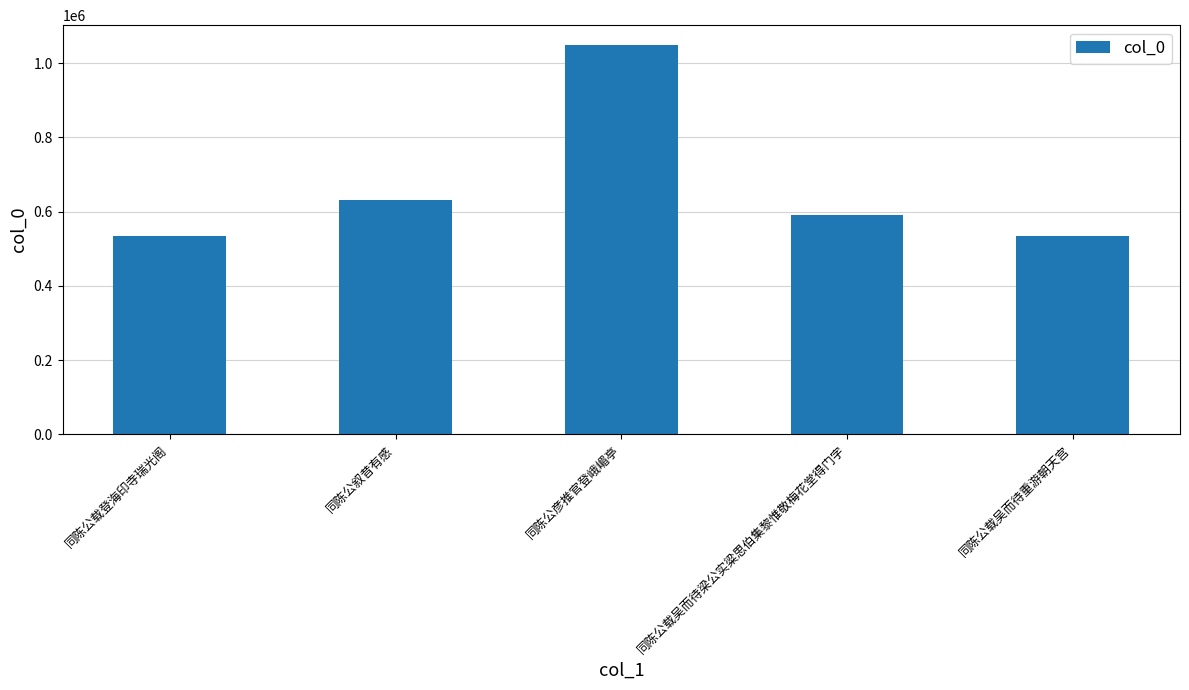

What is the smallest value displayed?

533473